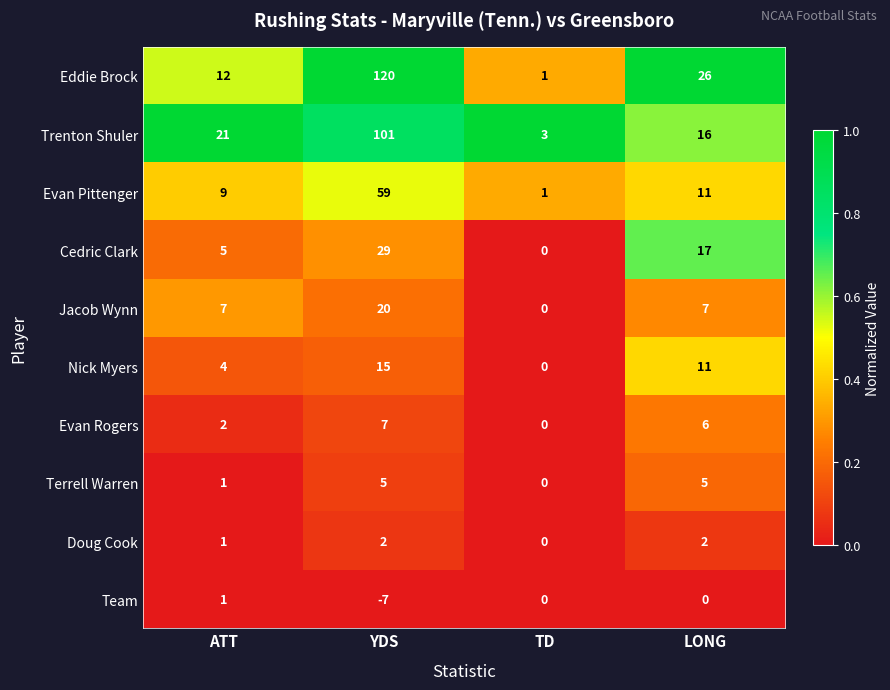

At how many categories does at least one series exceed 0?

4